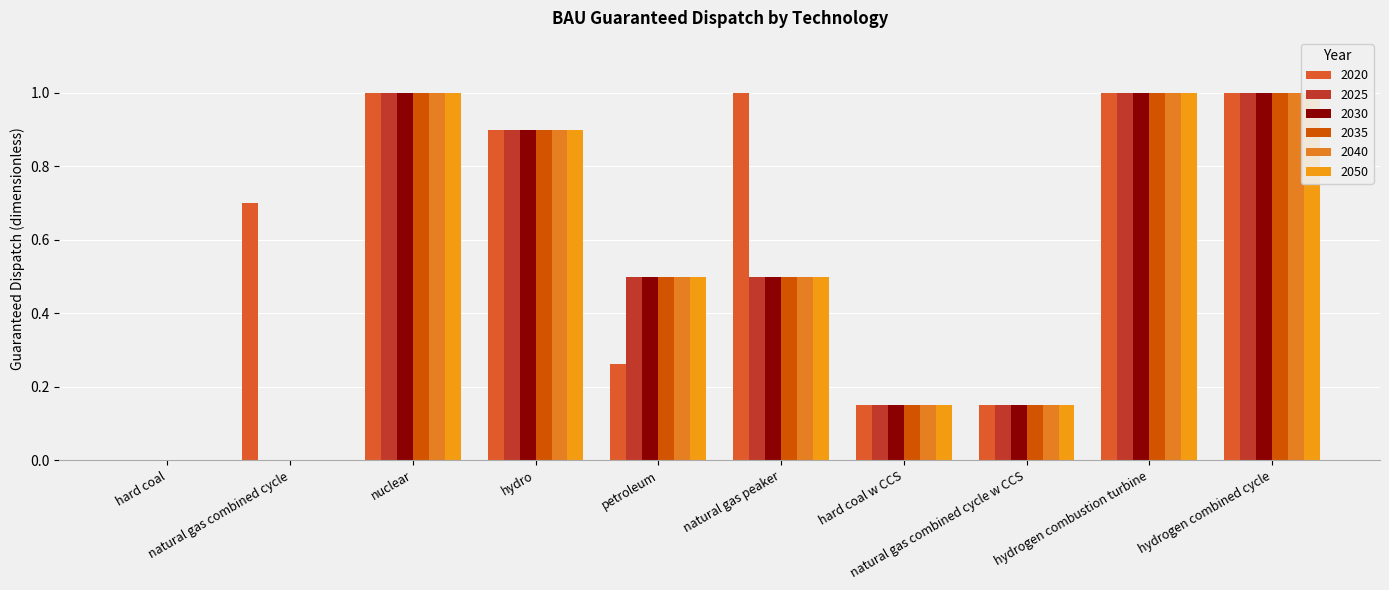

What is the total value across all series at hydrogen combustion turbine?

6.0